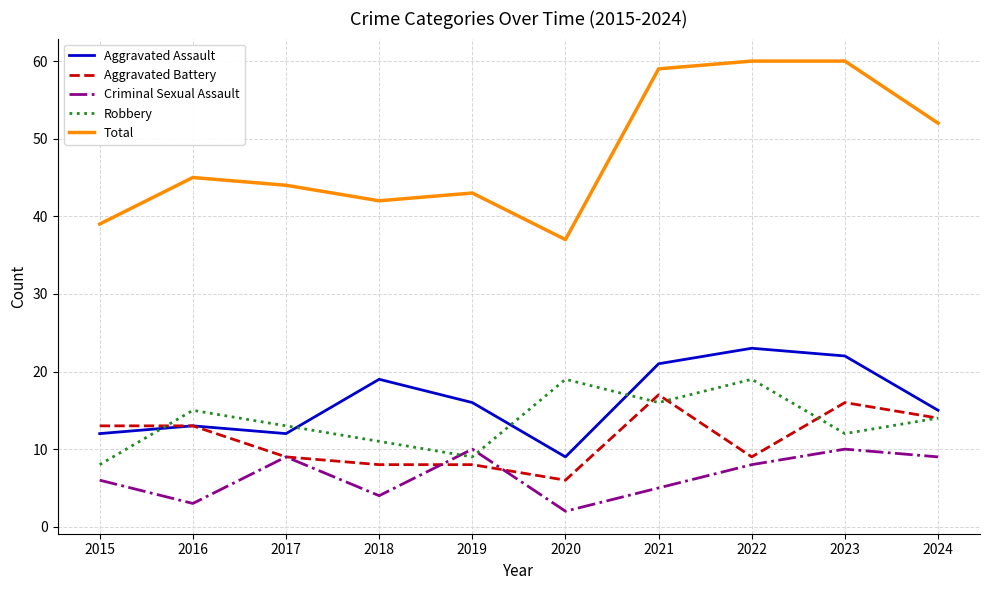

Where is the first local minimum for Criminal Sexual Assault?

2016